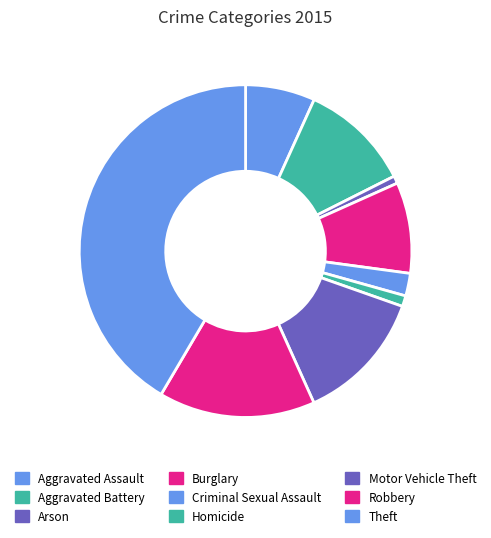

What percentage is the Aggravated Assault slice, to the nearest percent?

7%